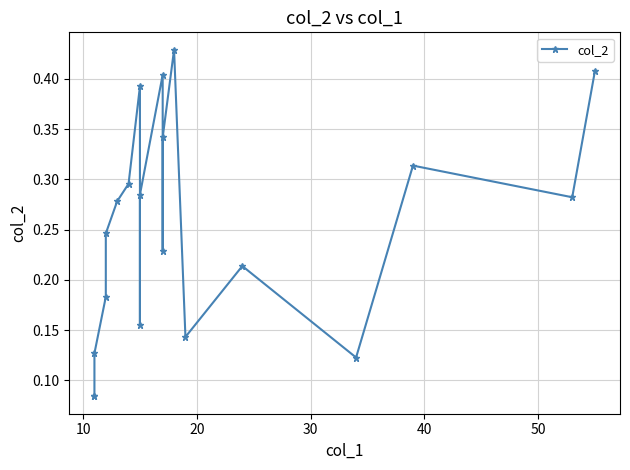

How many lines are shown in the chart?

1